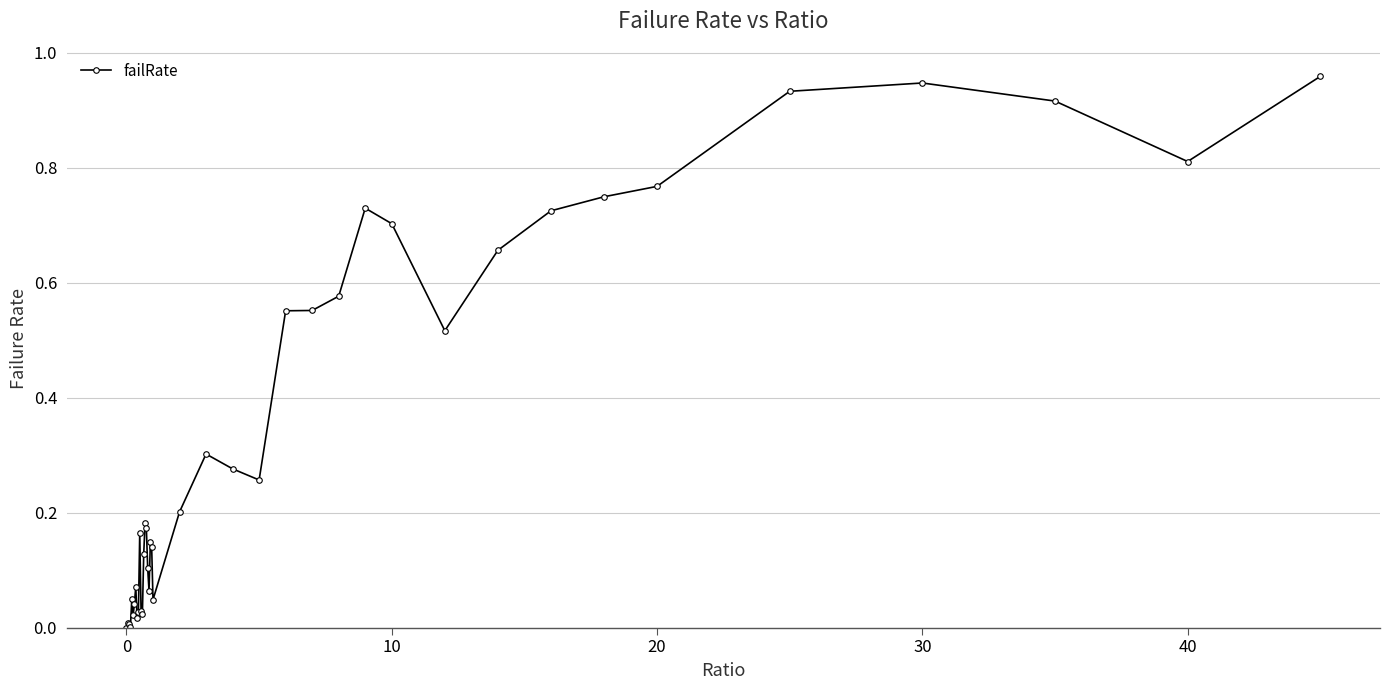

How many distinct data groups are displayed?

1